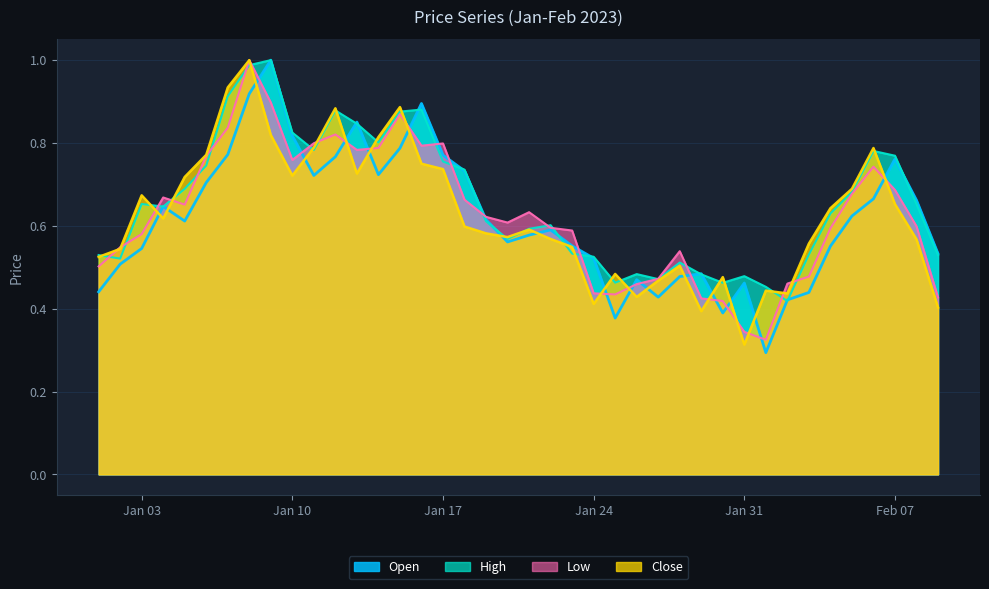

What is the label of the 35th point from the left?

2023-02-04